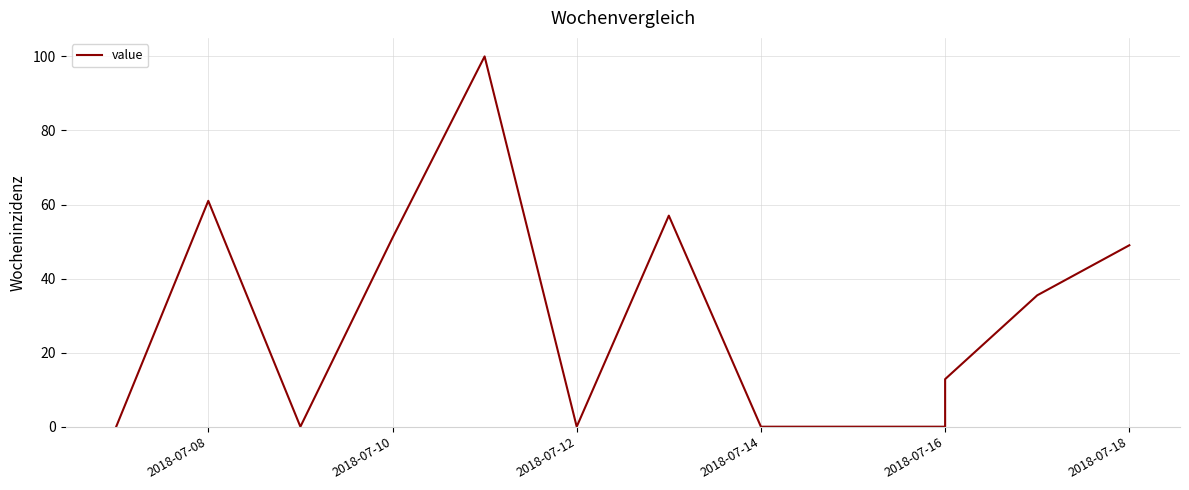

The chart shows a value of -55.9 at 2018-07-12. True or false?

False